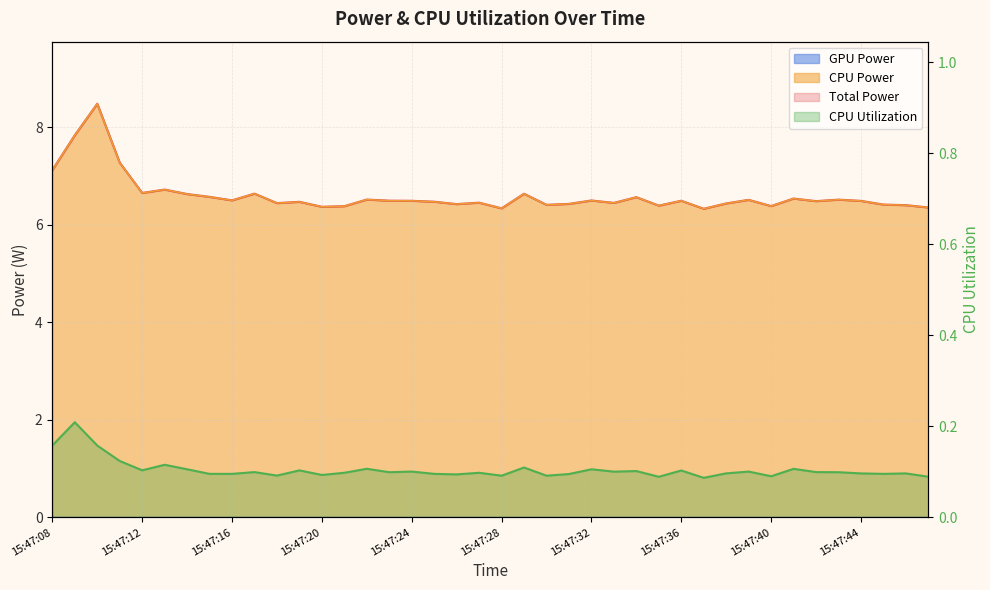

What is the average value of the CPU Power series?

6.6